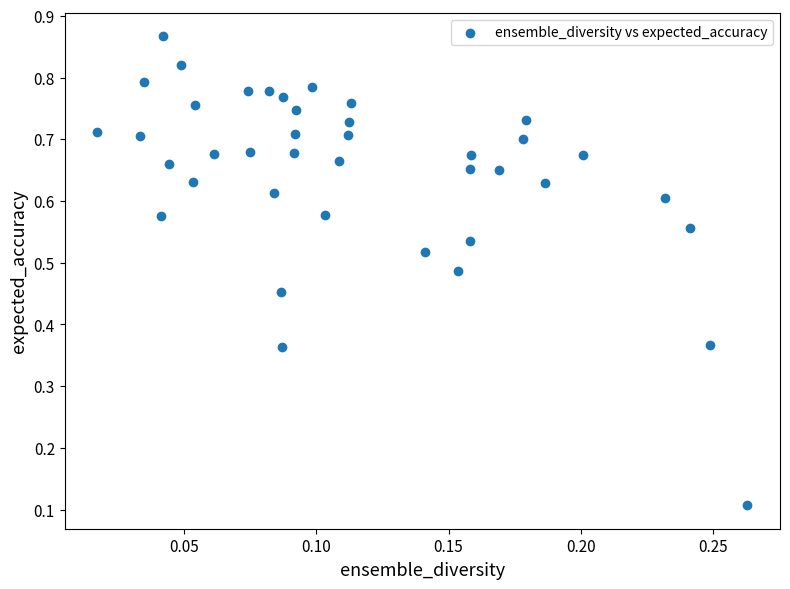

How many data points are displayed?

40